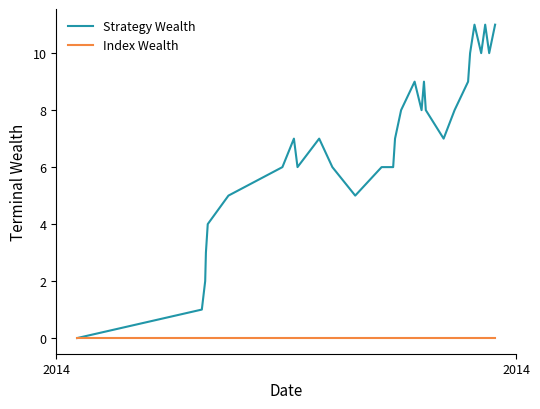

Rank the series by their maximum value, from highest to lowest.

Strategy Wealth, Index Wealth